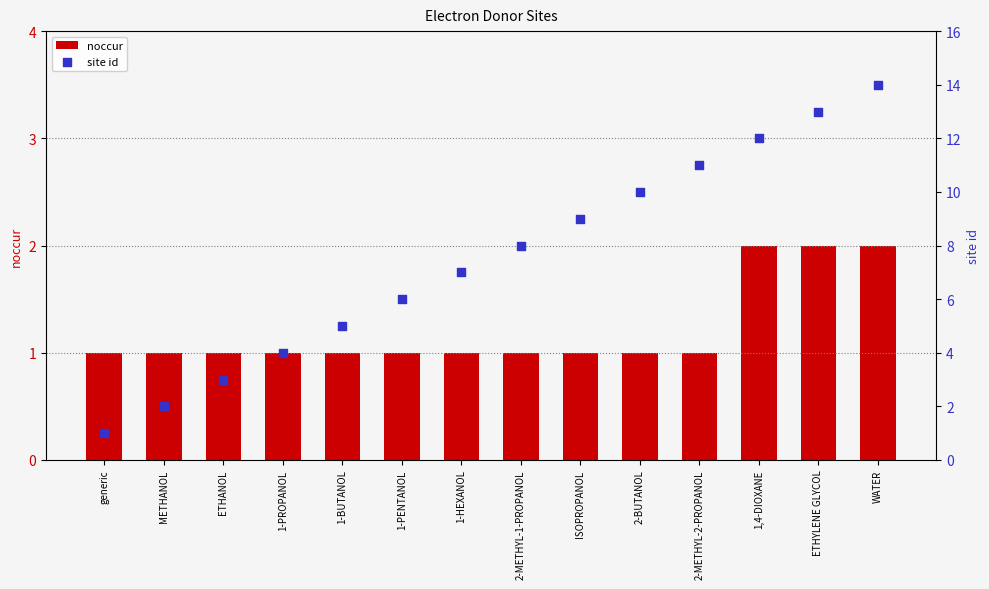

What are all the series names shown in the legend?

noccur, site id